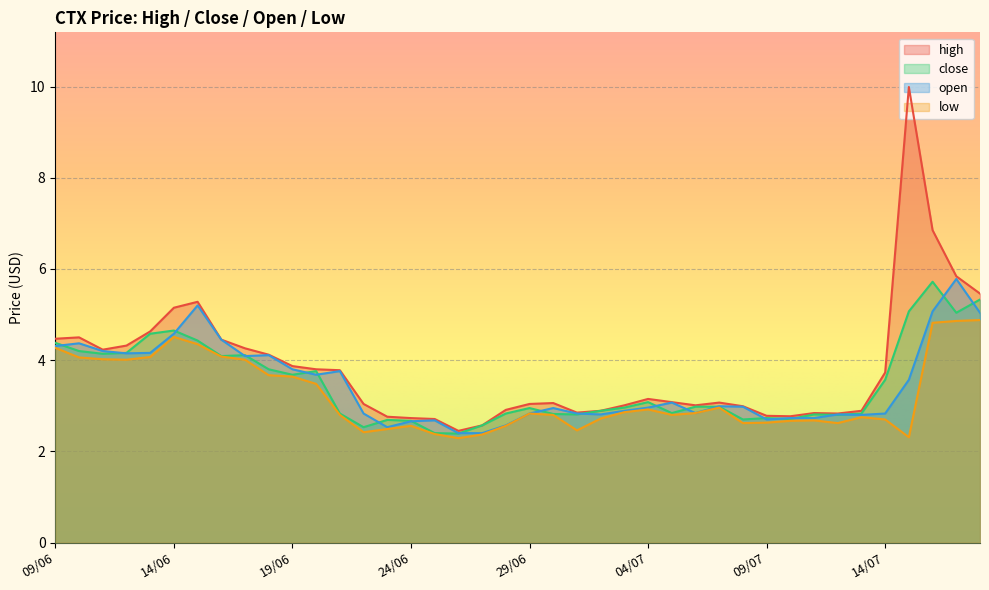

How many interior local peaks does the high series have?

7